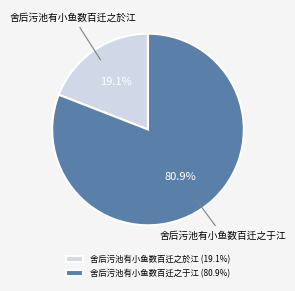

Is there any slice that represents more than half of the pie?

Yes